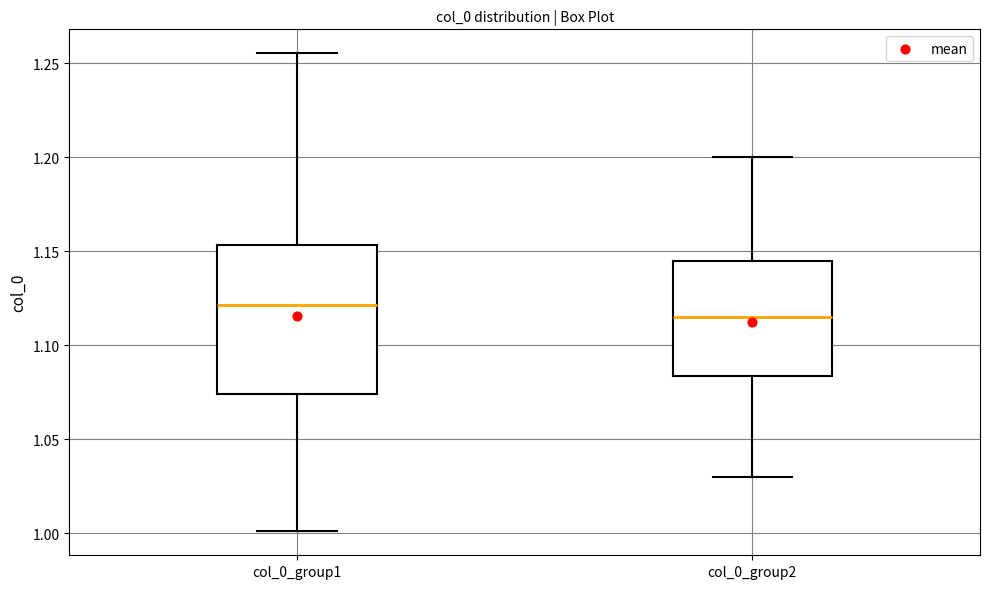

Reading left to right, read every box against the y-axis: the position of its median line, the range the box covers, and the ends of its whiskers. The values are not printed on the chart, so give them approximately, as read against the axis.

col_0_group1: median 1.120, box 1.075 to 1.155, whiskers 1.000 to 1.255
col_0_group2: median 1.115, box 1.085 to 1.145, whiskers 1.030 to 1.200